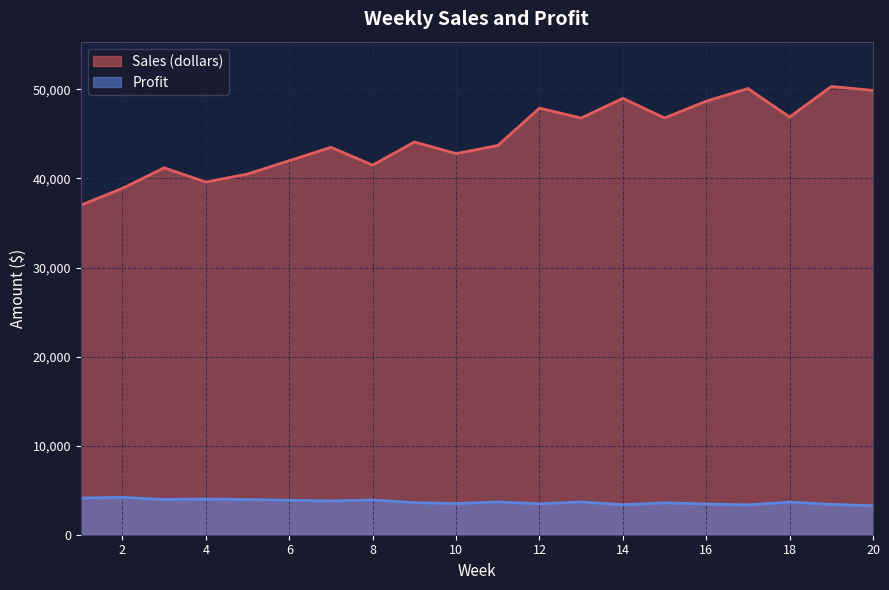

What is the difference between the second highest and minimum values in the Sales (dollars) series?

13100